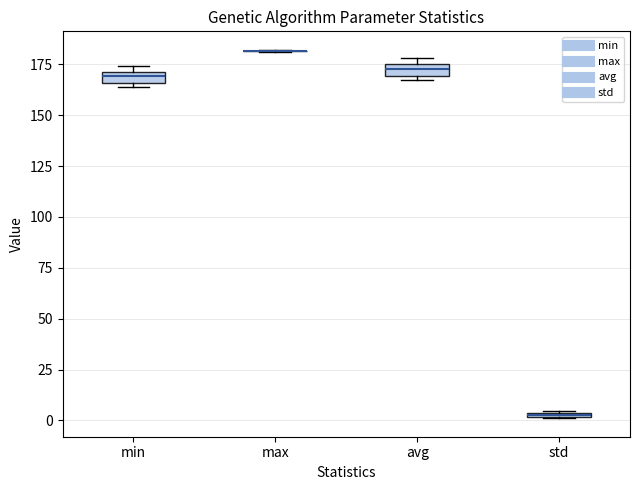

Where is the lower edge of the box for std on the y-axis? The values are not printed on the chart, so give them approximately, as read against the axis.

0